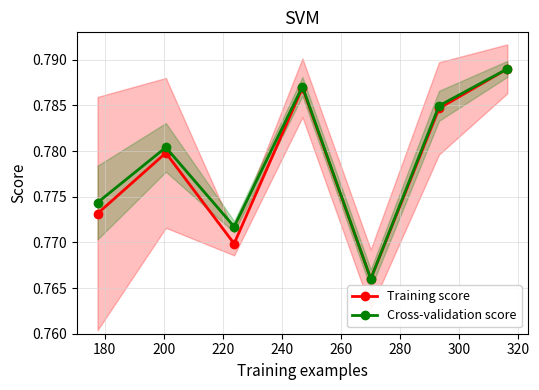

What is the value of the Cross-validation score point at the 5th from the left?

0.8